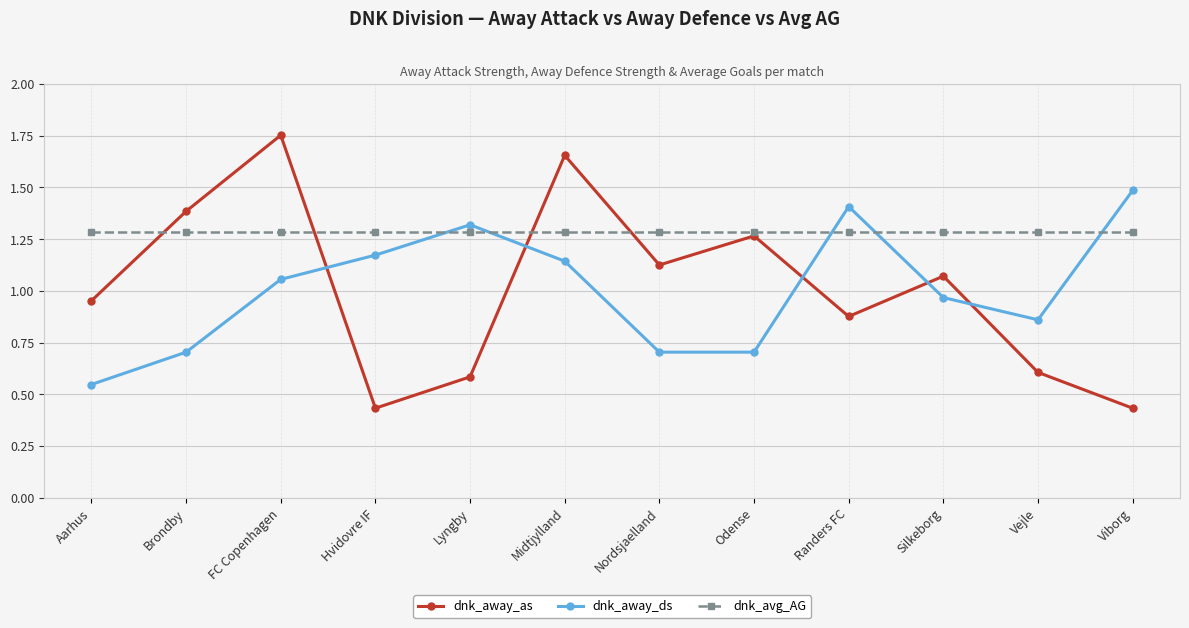

Rank the series by their maximum value, from lowest to highest.

dnk_avg_AG, dnk_away_ds, dnk_away_as